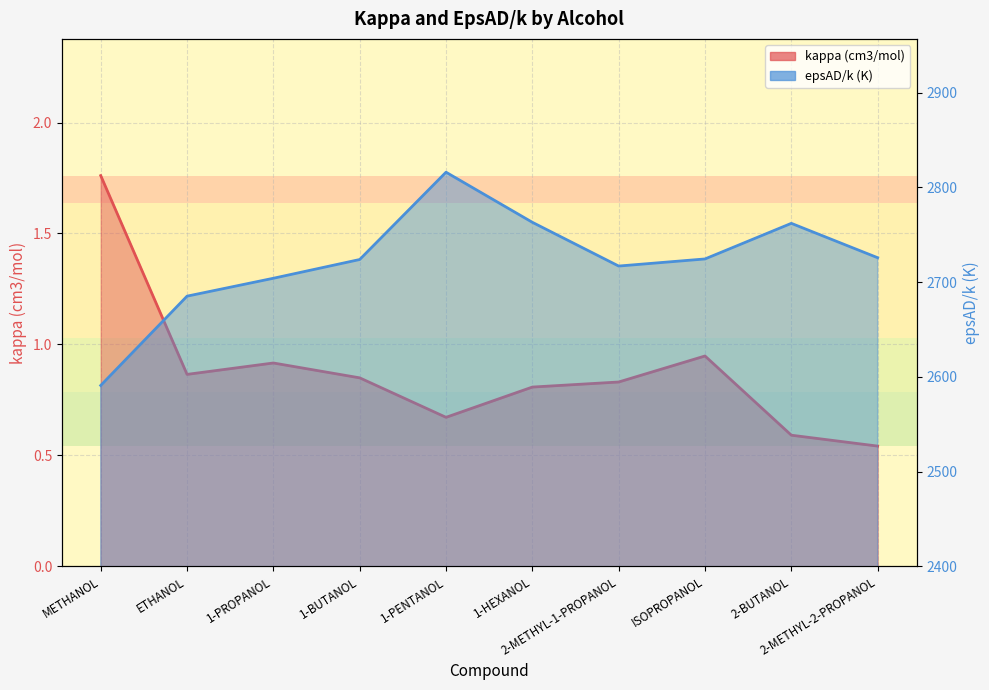

Is it true that epsAD/k (K) equals 1095.4 at ETHANOL?

False